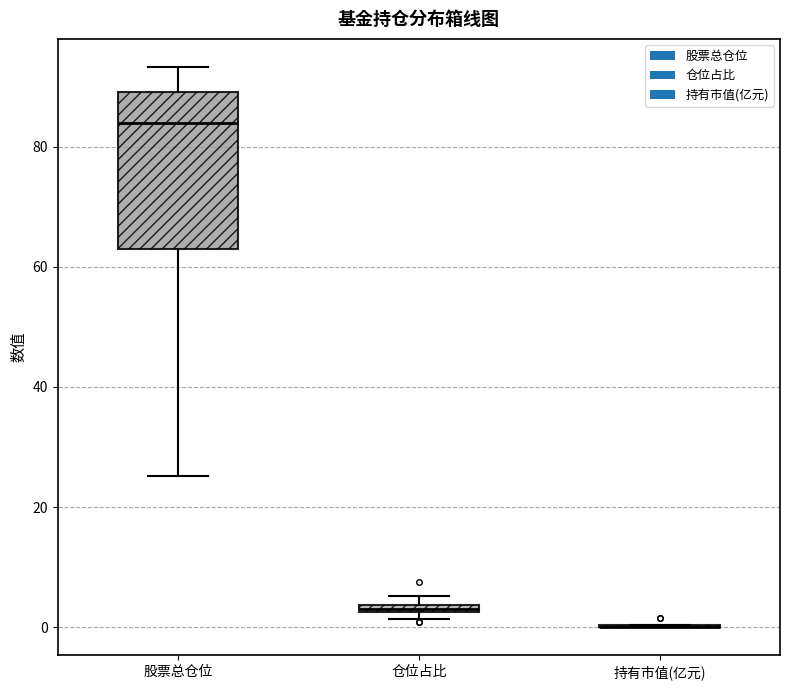

Where does the lower whisker of the box for 股票总仓位 end on the y-axis? The values are not printed on the chart, so give them approximately, as read against the axis.

26